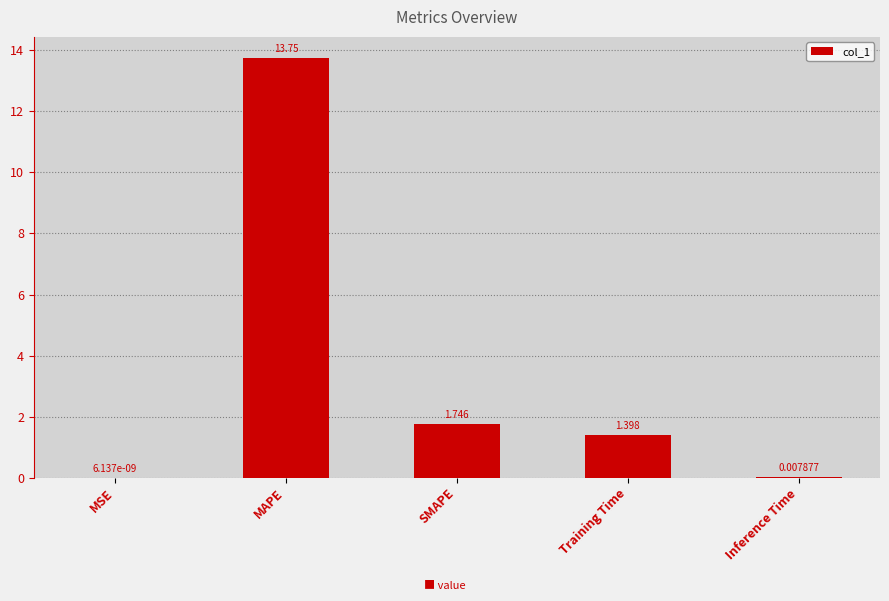

Where is the data nearest to the value 6?

SMAPE